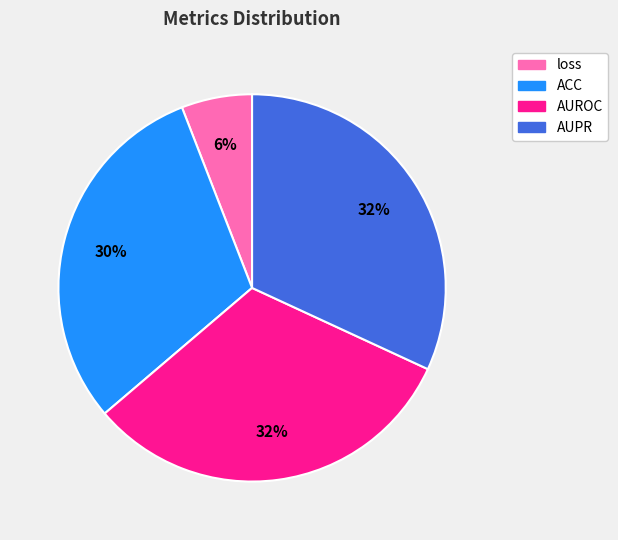

Is there any slice that represents more than half of the pie?

No